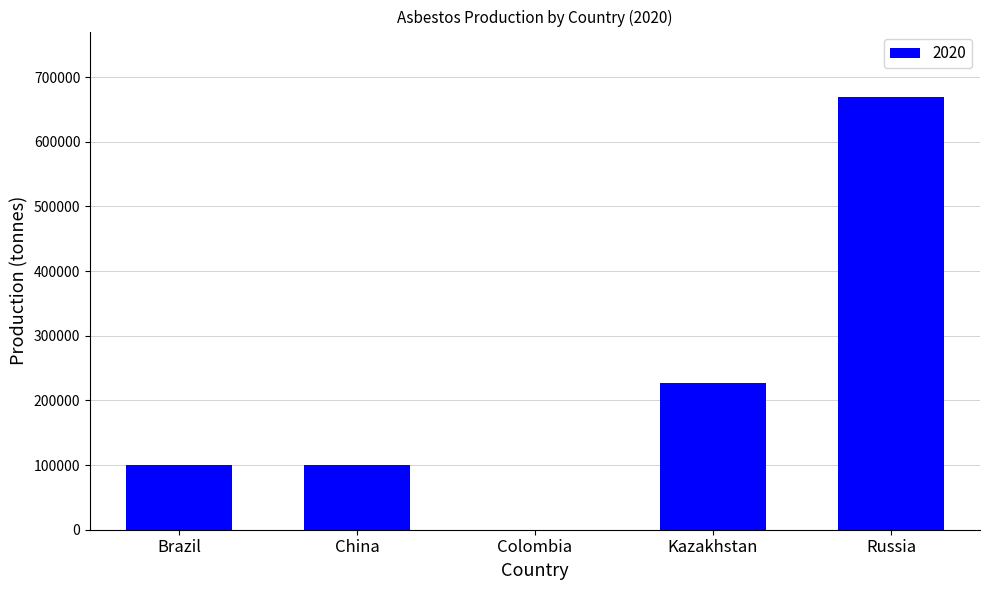

What is the greatest value displayed?

670000